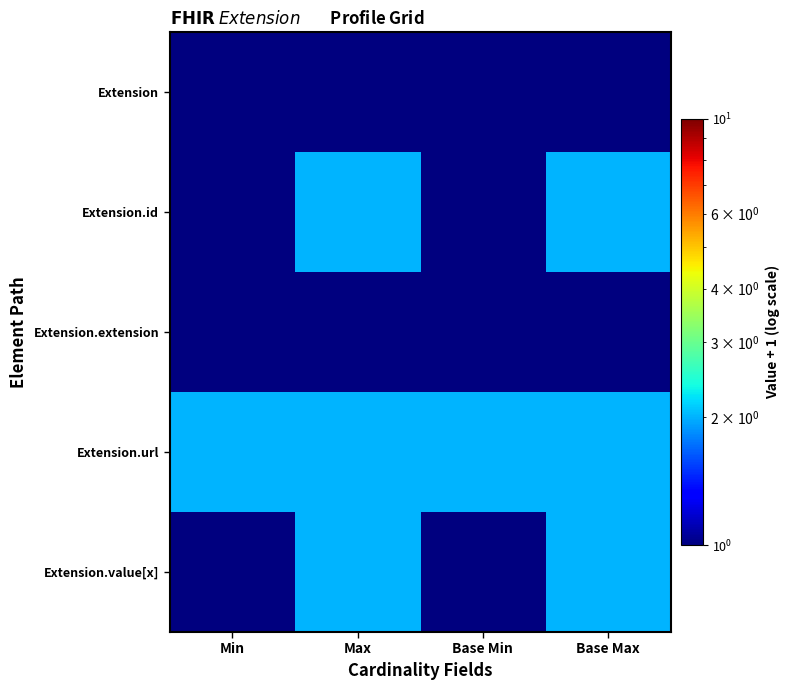

Between Min and Base Max, which series saw the biggest shift?

Extension.id